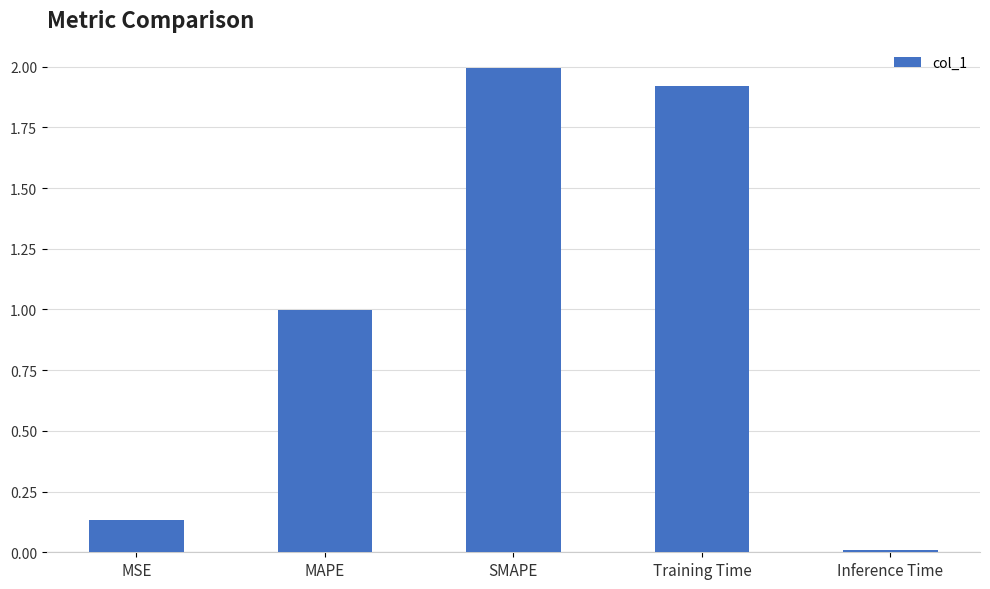

Rank the categories by value from lowest to highest.

Inference Time, MSE, MAPE, Training Time, SMAPE